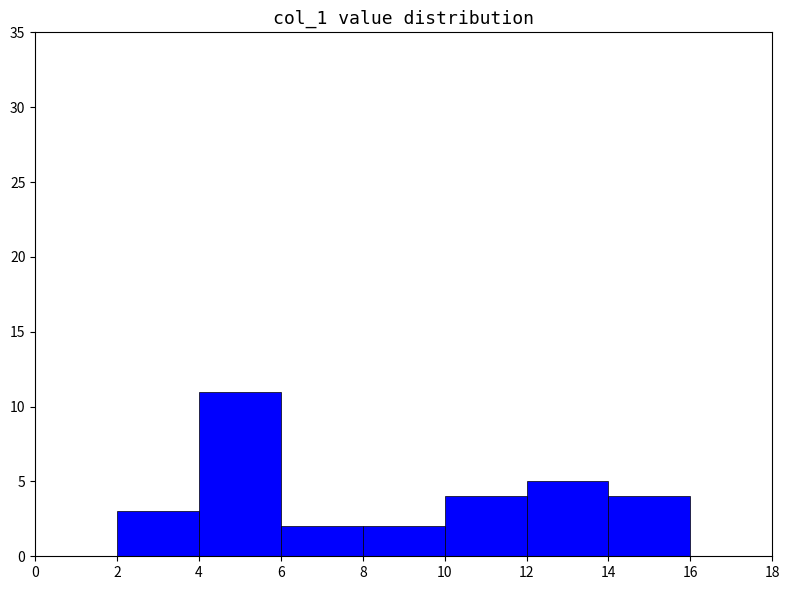

Reading left to right, transcribe this chart: for each bar, give the range it covers on the x-axis and its height. The values are not printed on the chart, so give them approximately, as read against the axis.

0 to 2: 0
2 to 4: 3
4 to 6: 11
6 to 8: 2
8 to 10: 2
10 to 12: 4
12 to 14: 5
14 to 16: 4
16 to 18: 0